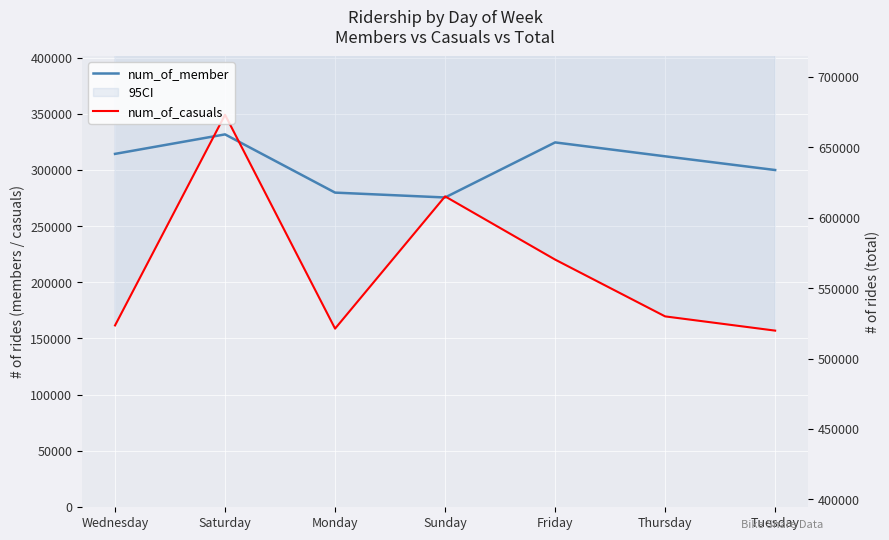

Reading right to left, extract all data points from this chart.

num_of_member: Tuesday=299961	Thursday=312168	Friday=324555	Sunday=275506	Monday=279841	Saturday=331709	Wednesday=314340
num_of_casuals: Tuesday=156905	Thursday=169581	Friday=220179	Sunday=276480	Monday=158675	Saturday=349163	Wednesday=161531